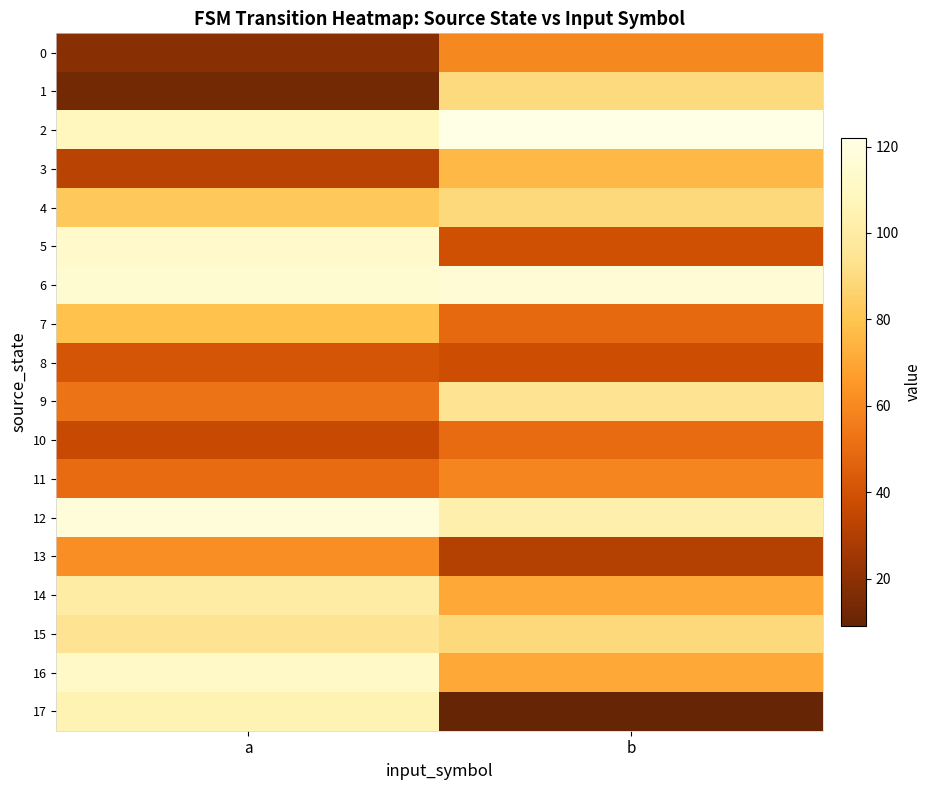

Which has a higher value, a or b?

b